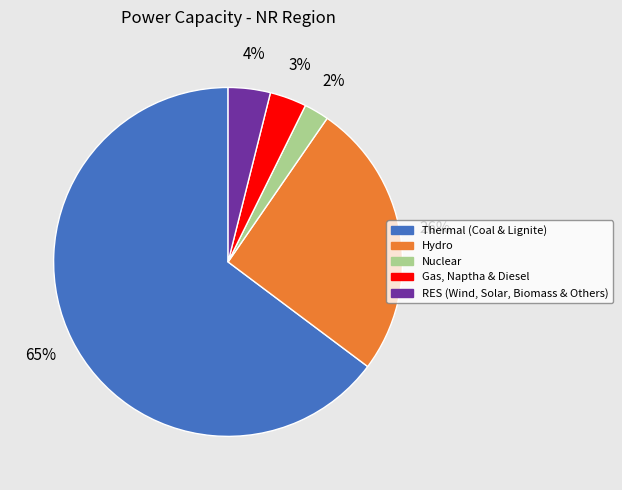

The Nuclear slice represents 10% of the pie. True or false?

False